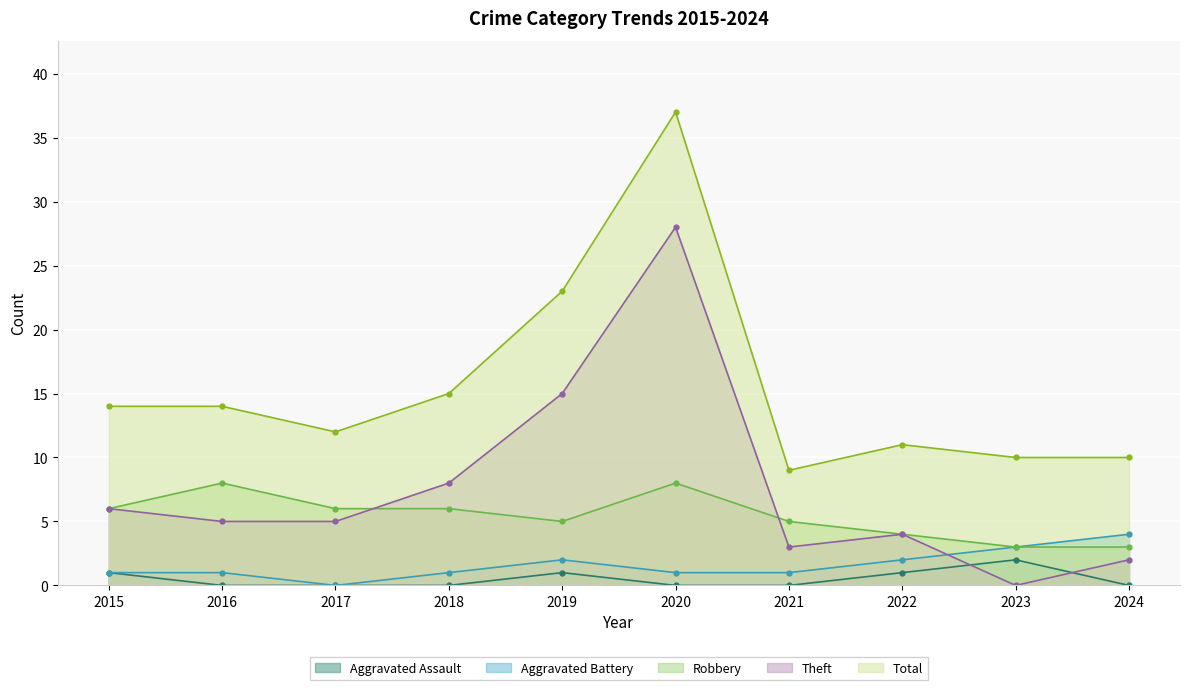

Reading right to left, transcribe all the data shown in this chart.

Aggravated Assault: 0	2	1	0	0	1	0	0	0	1
Aggravated Battery: 4	3	2	1	1	2	1	0	1	1
Robbery: 3	3	4	5	8	5	6	6	8	6
Theft: 2	0	4	3	28	15	8	5	5	6
Total: 10	10	11	9	37	23	15	12	14	14